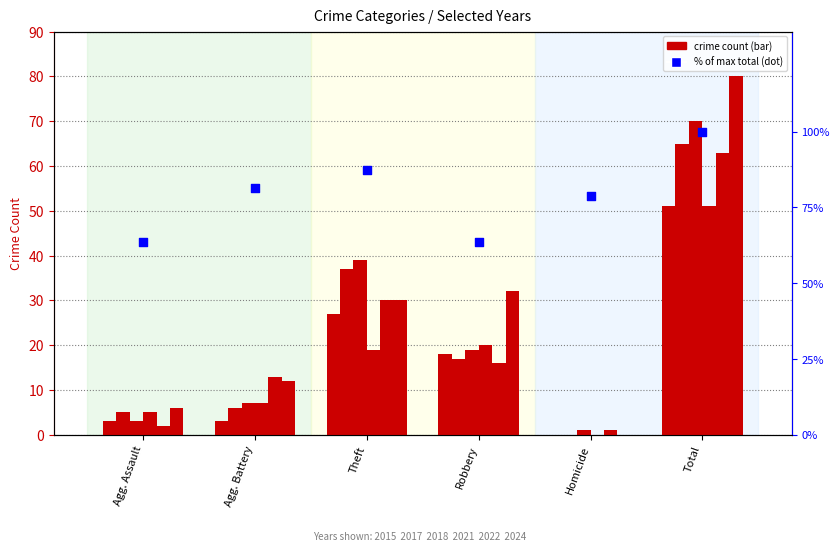

Which has a higher value, Agg. Assault or Robbery?

Agg. Assault